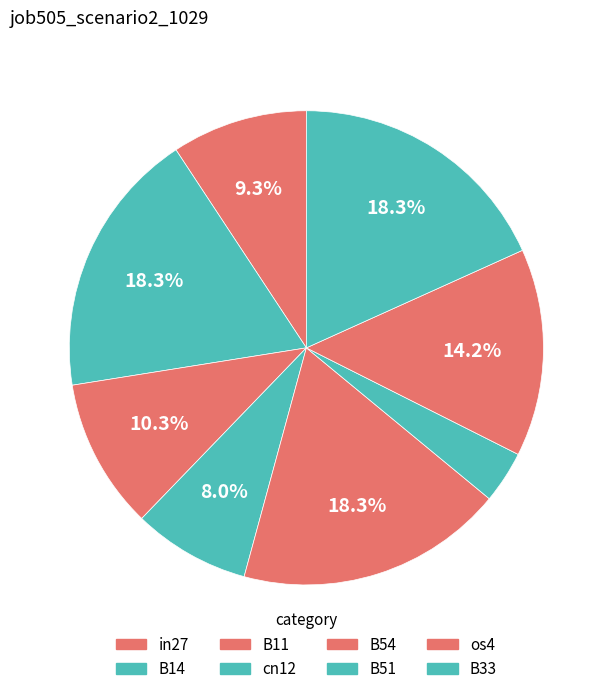

The B54 slice represents 32% of the pie. True or false?

False